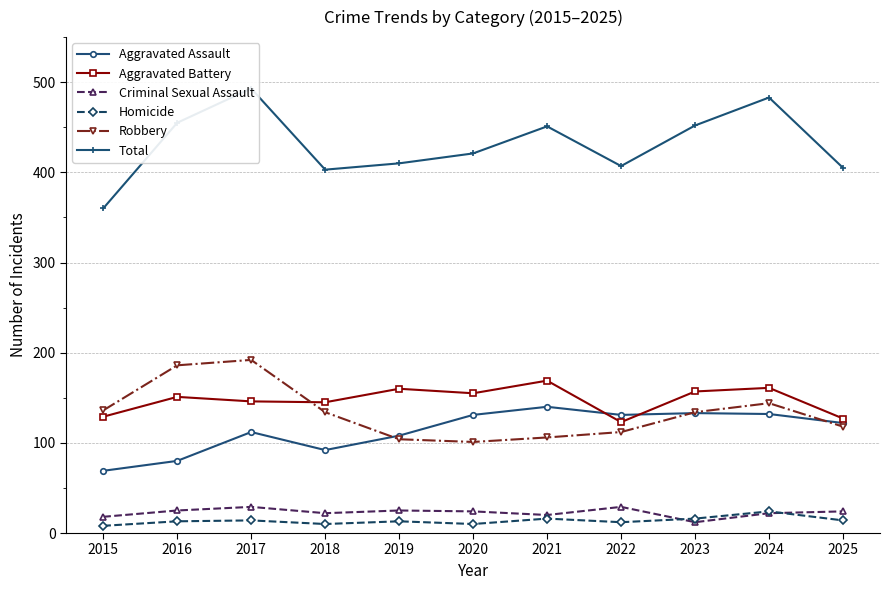

How many lines are shown in the chart?

6